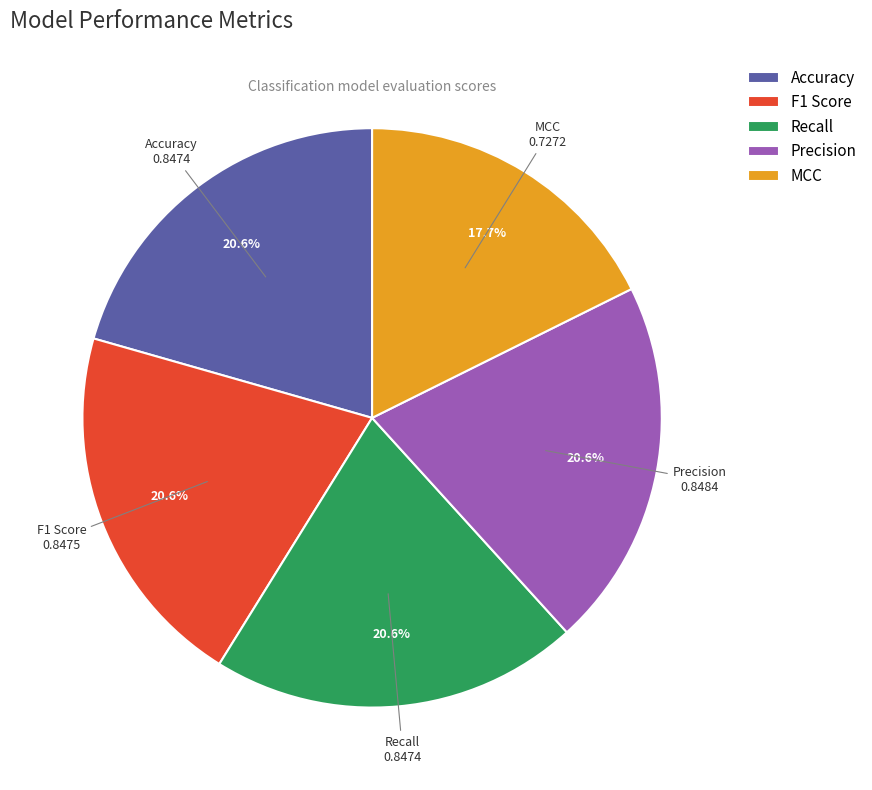

Is it true that Accuracy is 21% of the pie?

True